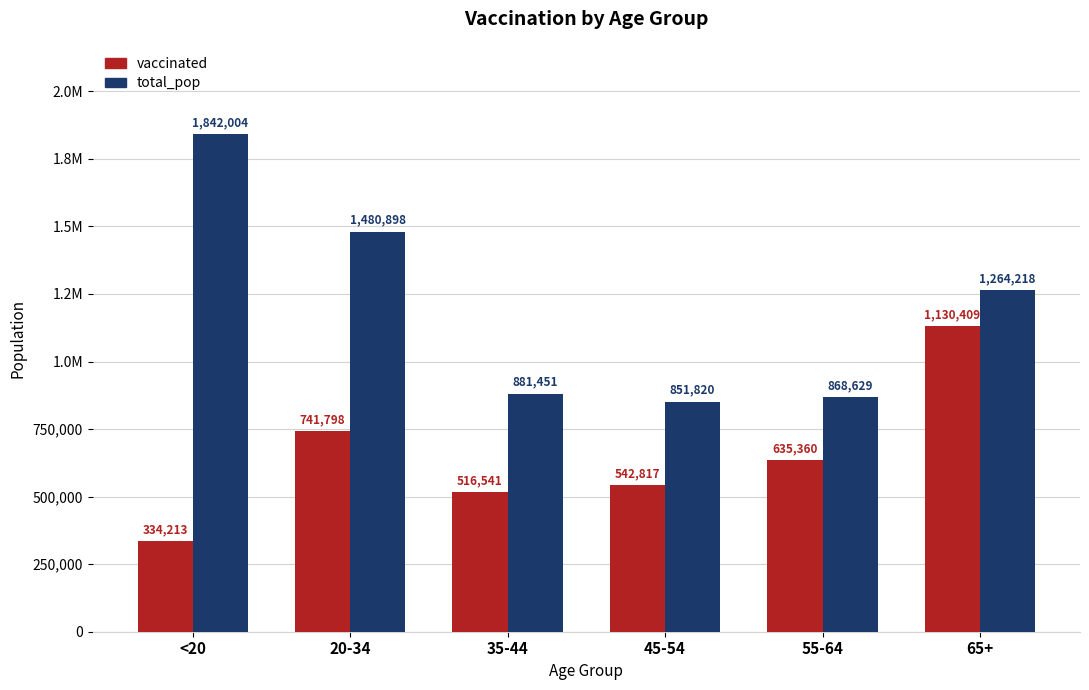

What are all the series names shown in the legend?

vaccinated, total_pop